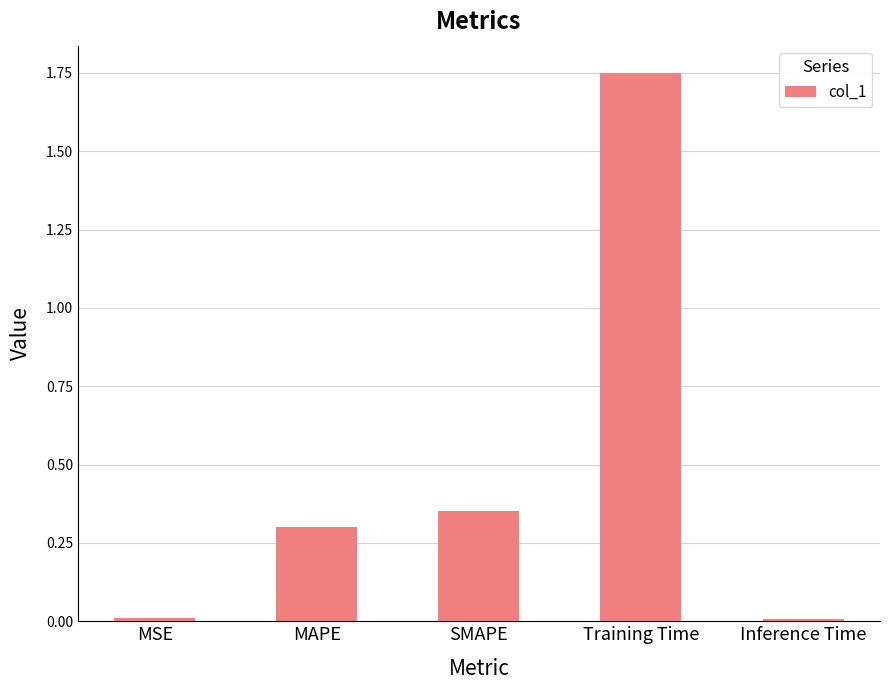

Are the bars horizontal?

No